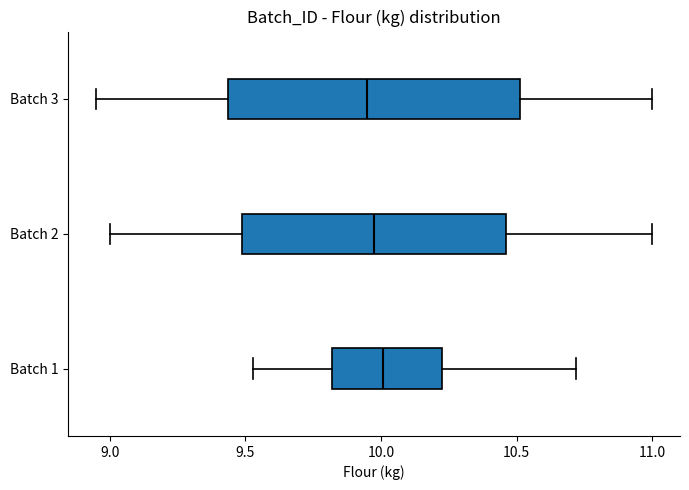

Where does the median line of the box for Batch 3 sit on the x-axis? The values are not printed on the chart, so give them approximately, as read against the axis.

9.95